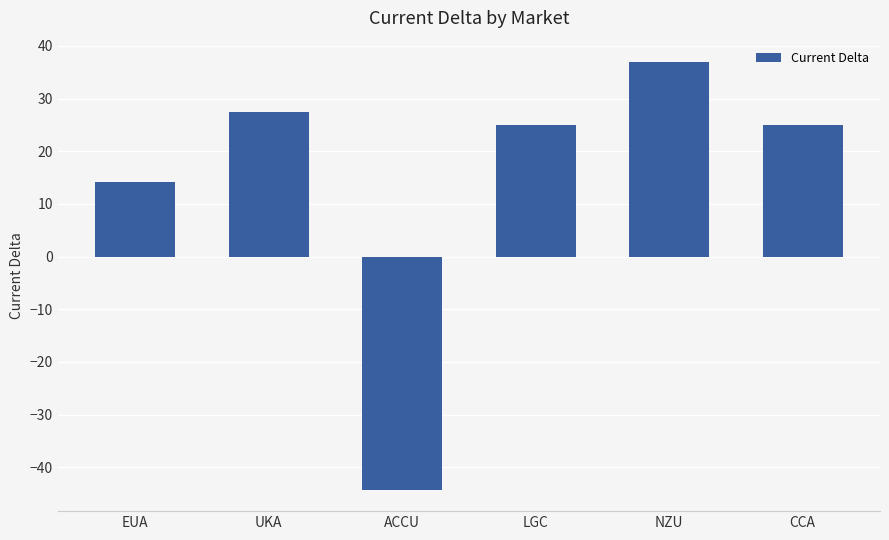

Between ACCU and CCA, which is larger?

CCA